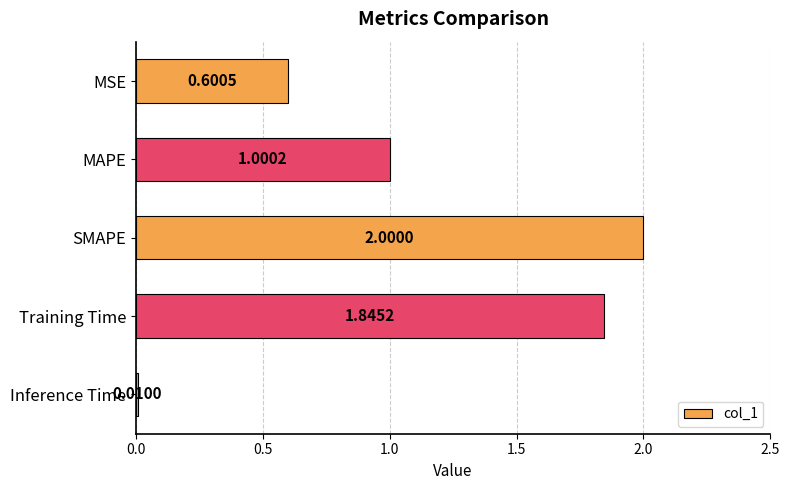

Which label corresponds to the smallest value in the chart?

Inference Time